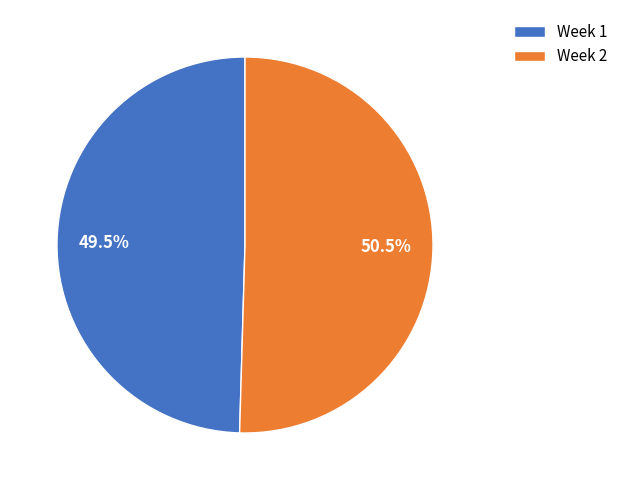

What is the ratio of the value at Week 1 to the value at Week 2?

1.0